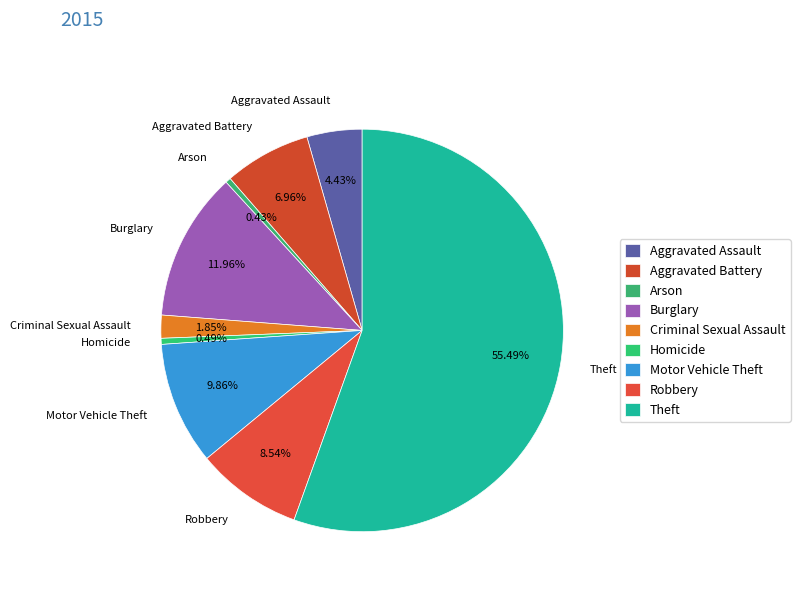

Approximately how many times larger is the value at Theft compared to Aggravated Assault?

12.5